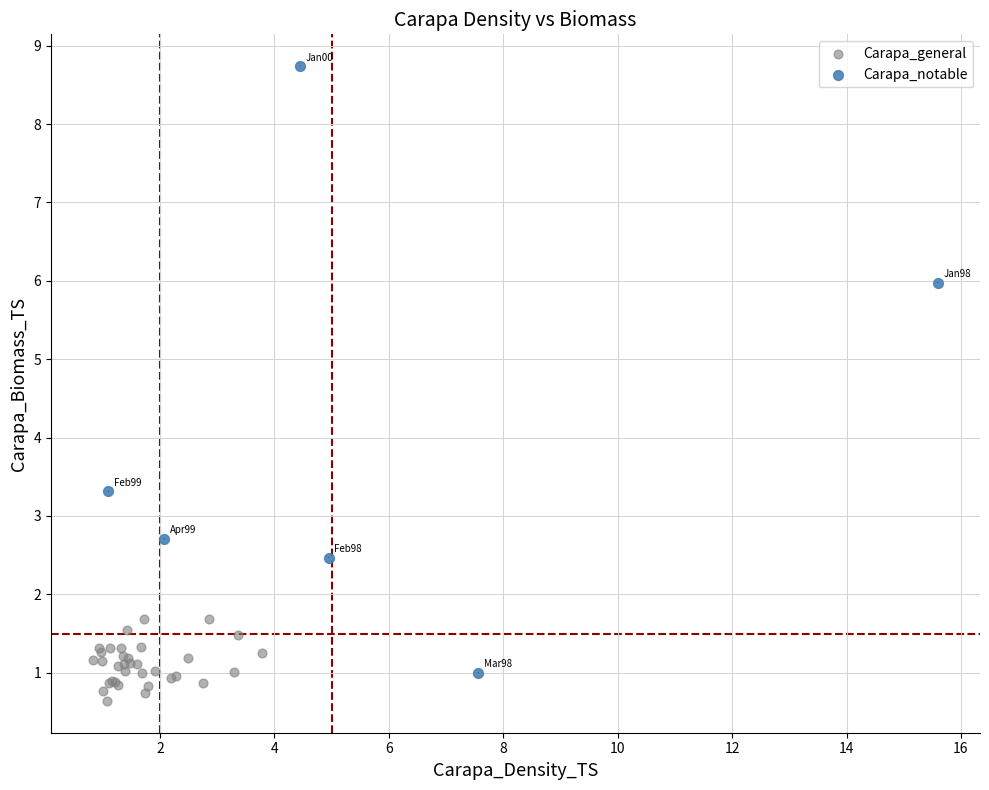

Which series reaches the maximum Y coordinate?

Carapa_notable